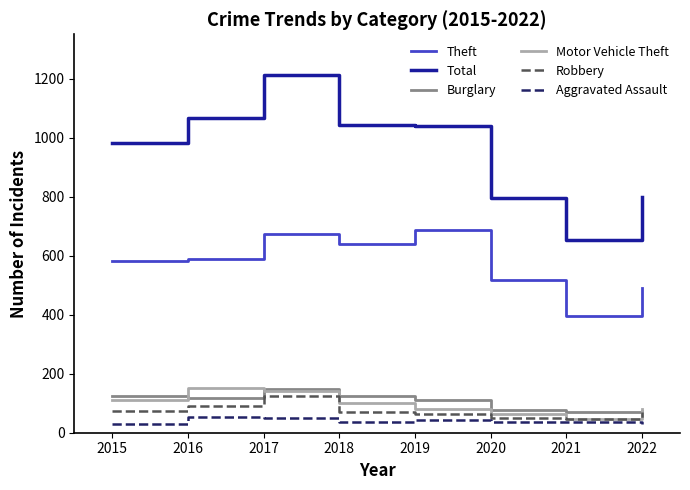

How many values in the Total series are below 1038?

4